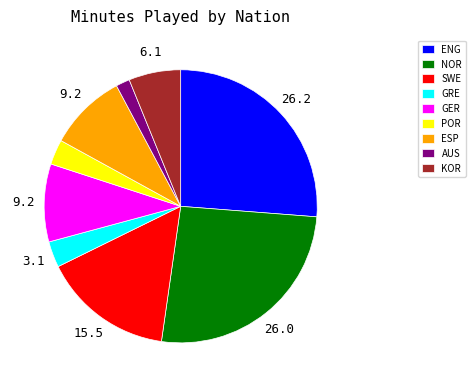

Which category has the smallest portion of the pie?

AUS